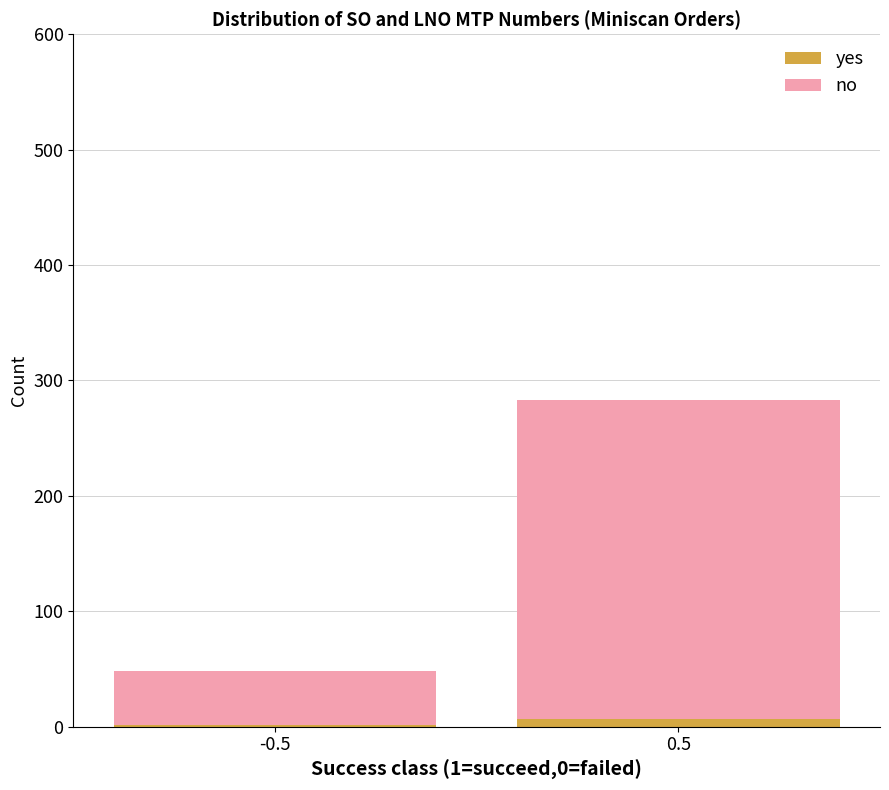

What is the sum of all yes values?

8